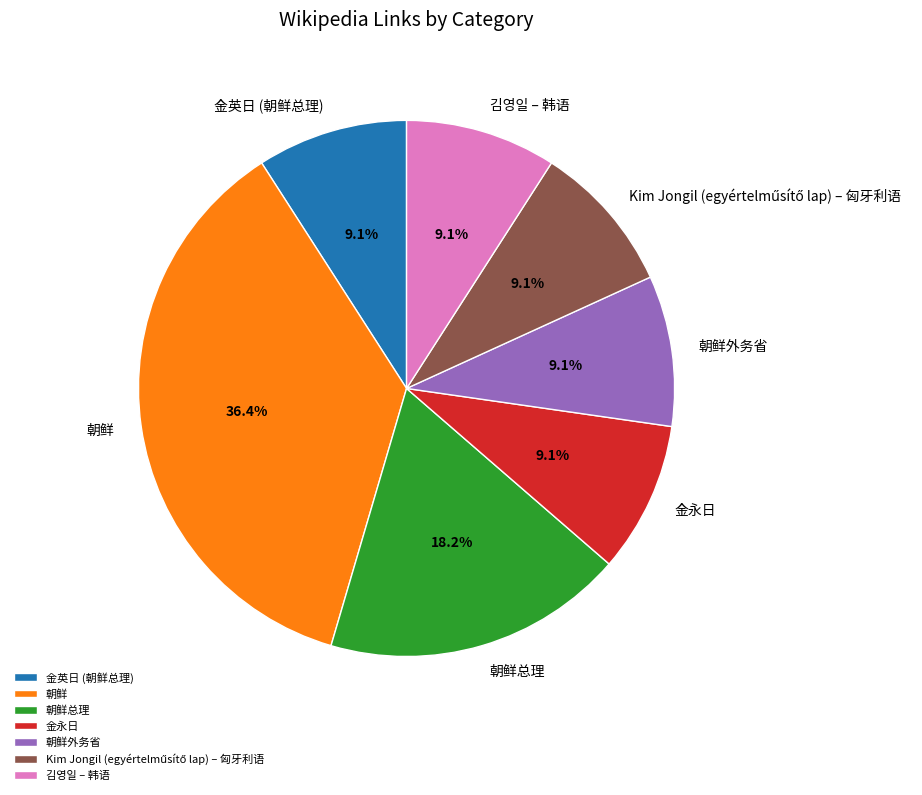

Count the number of slices in the pie.

7